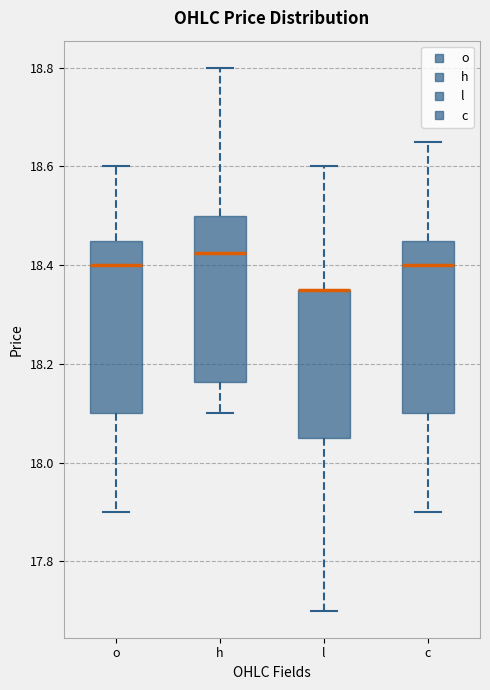

Where is the upper edge of the box for l on the y-axis? The values are not printed on the chart, so give them approximately, as read against the axis.

18.36